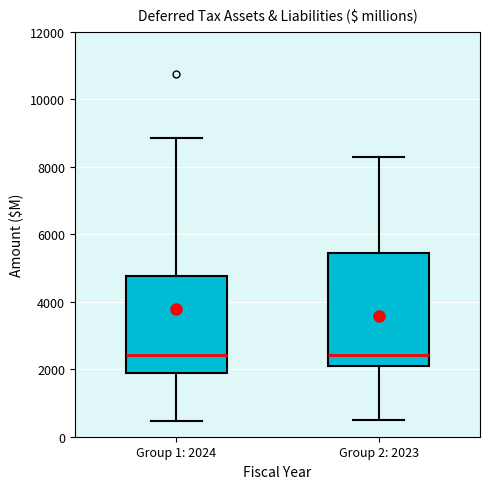

Where is the upper edge of the box for Group 2: 2023 on the y-axis? The values are not printed on the chart, so give them approximately, as read against the axis.

5400